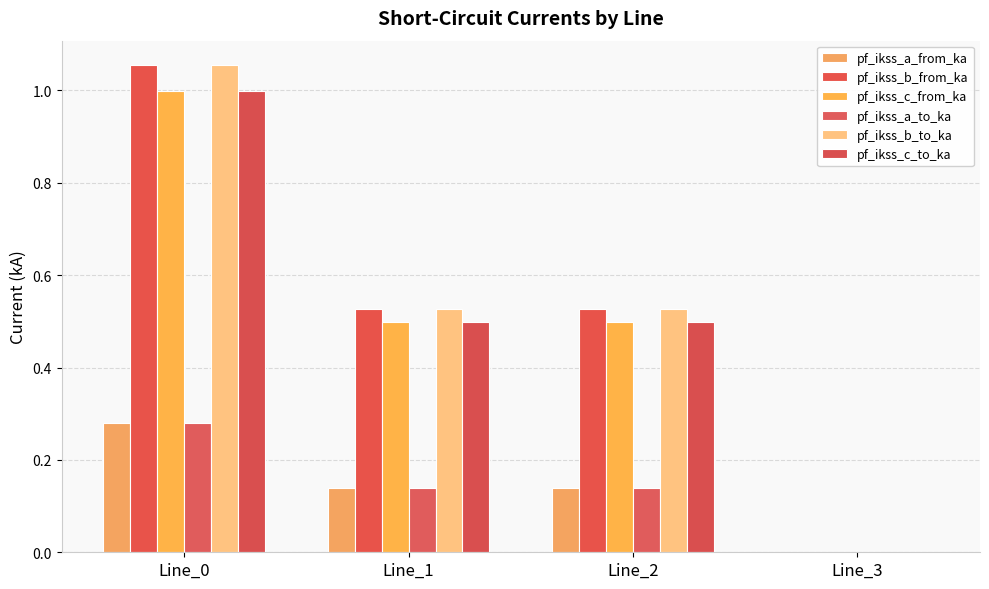

Does the chart contain stacked bars?

No